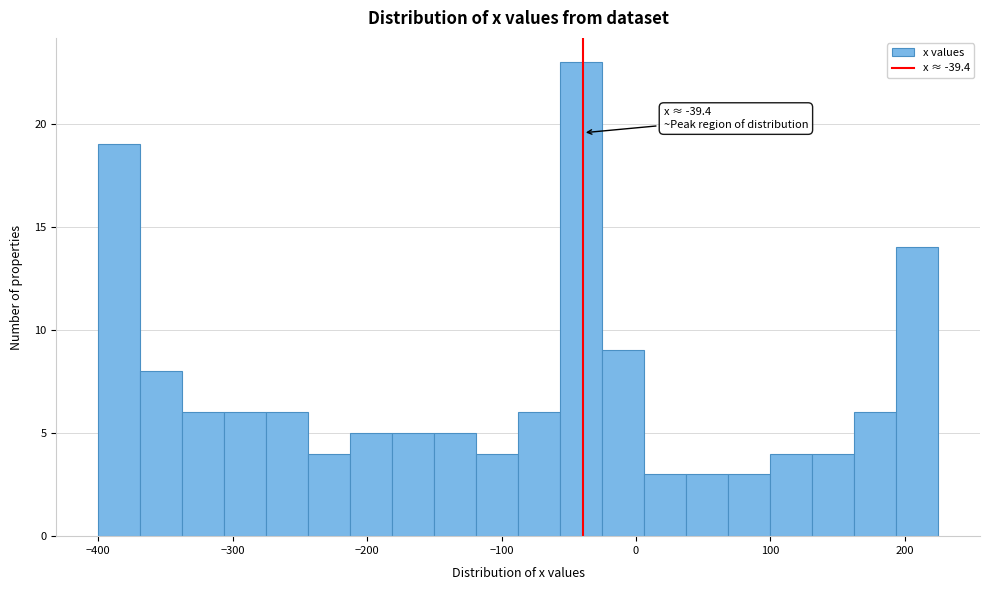

Read against the x-axis, roughly where is the centre of the tallest bar?

-40